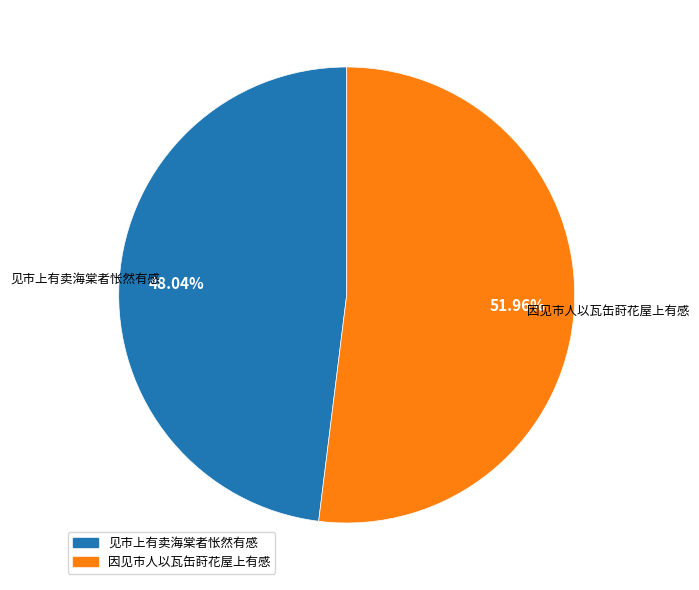

To the nearest percent, what is the combined percentage of 因见市人以瓦缶莳花屋上有感 and 见市上有卖海棠者怅然有感?

100%